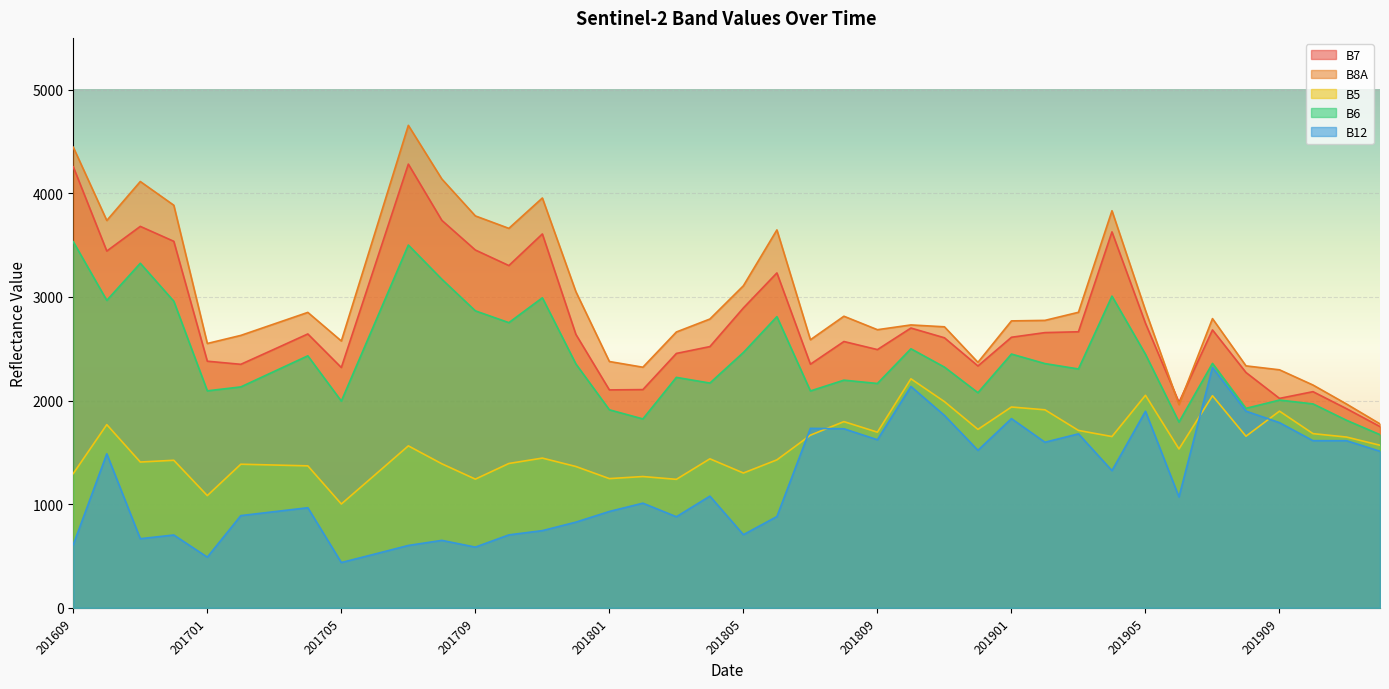

Which has a higher value, 201905 or 201710?

201710